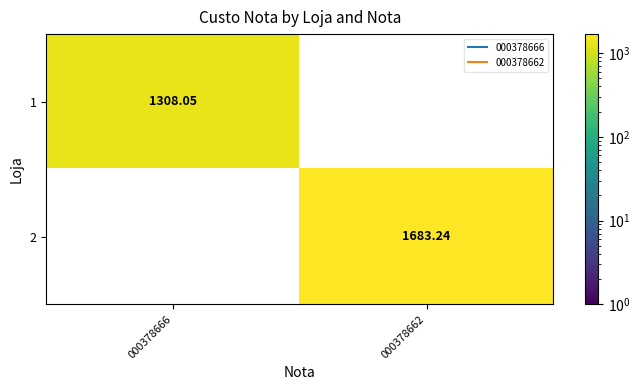

Is the value of 2 at 000378662 greater than the value of 1 at 000378666?

Yes